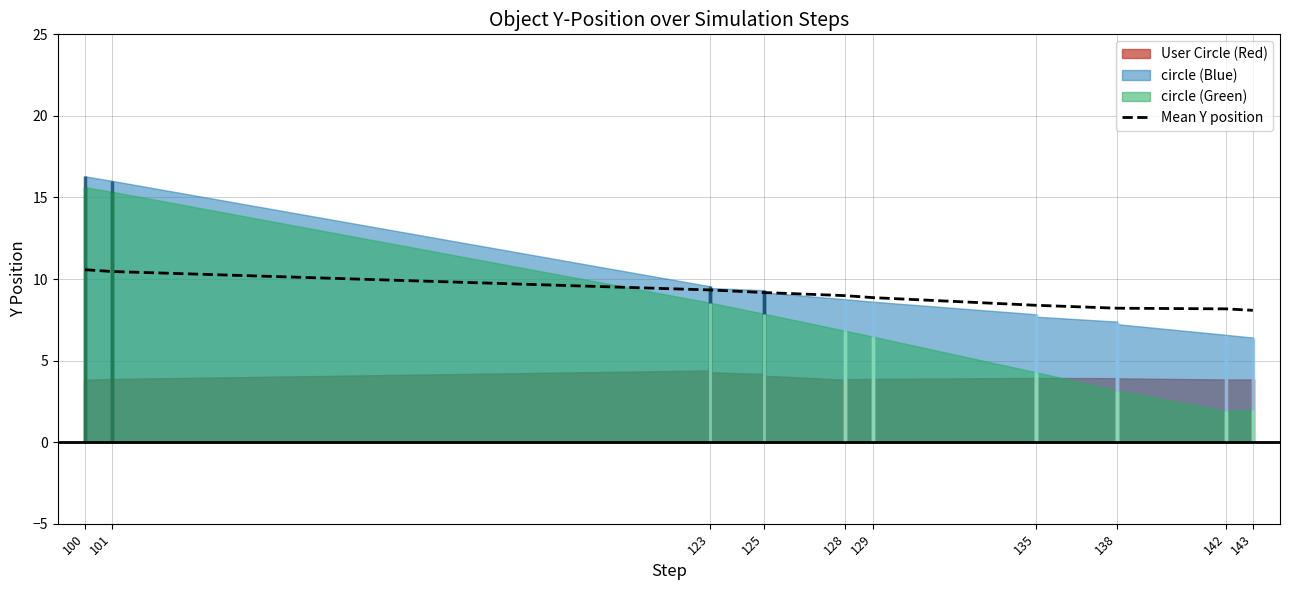

What is the ratio of the value at 129 to the value at 143?

1.1